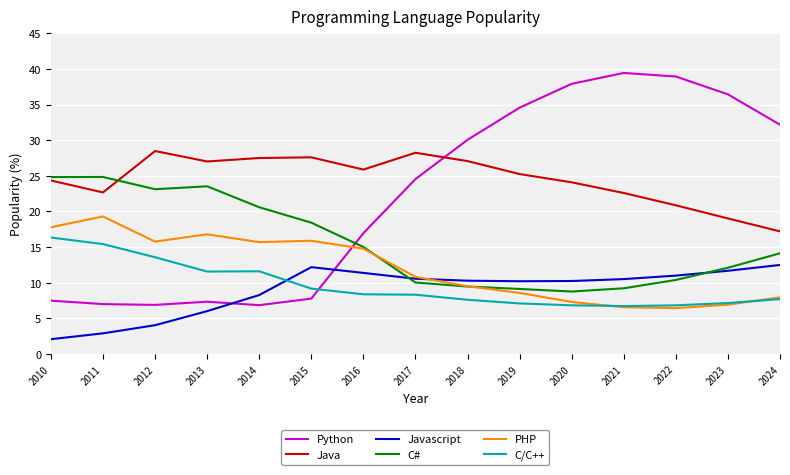

How many values in the C# series are below 14?

7